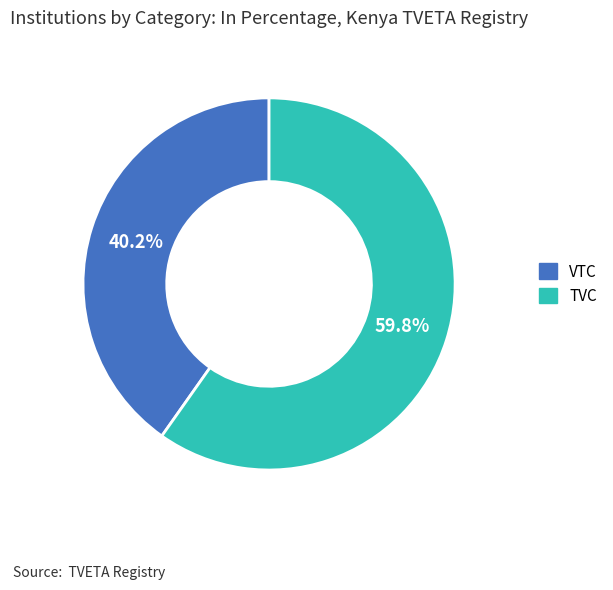

Do TVC and VTC together represent more than half of the pie?

Yes